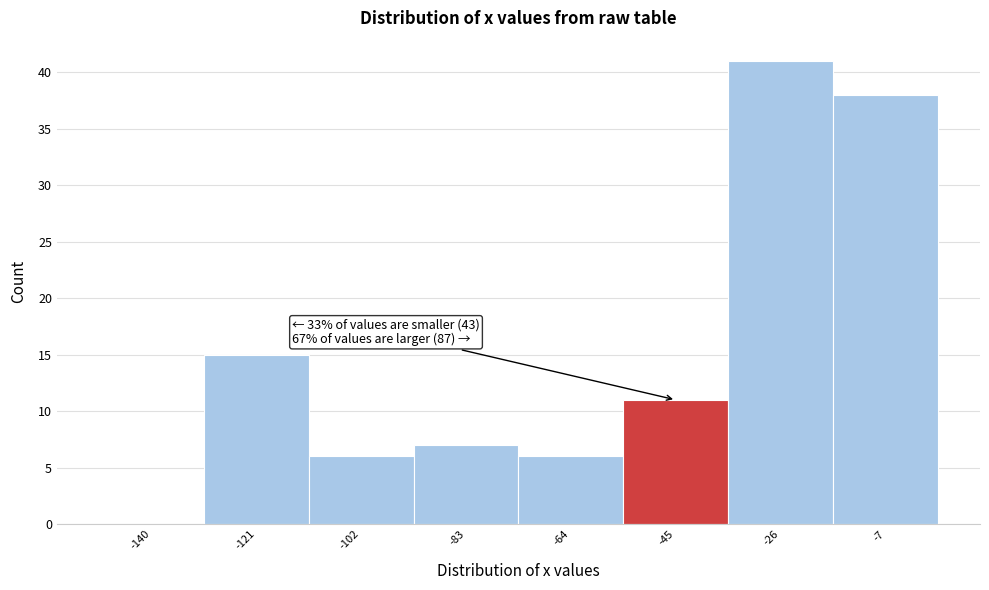

Reading left to right, transcribe all the data shown in this chart.

-140=0	-121=15	-102=6	-83=7	-64=6	-45=11	-26=41	-7=38